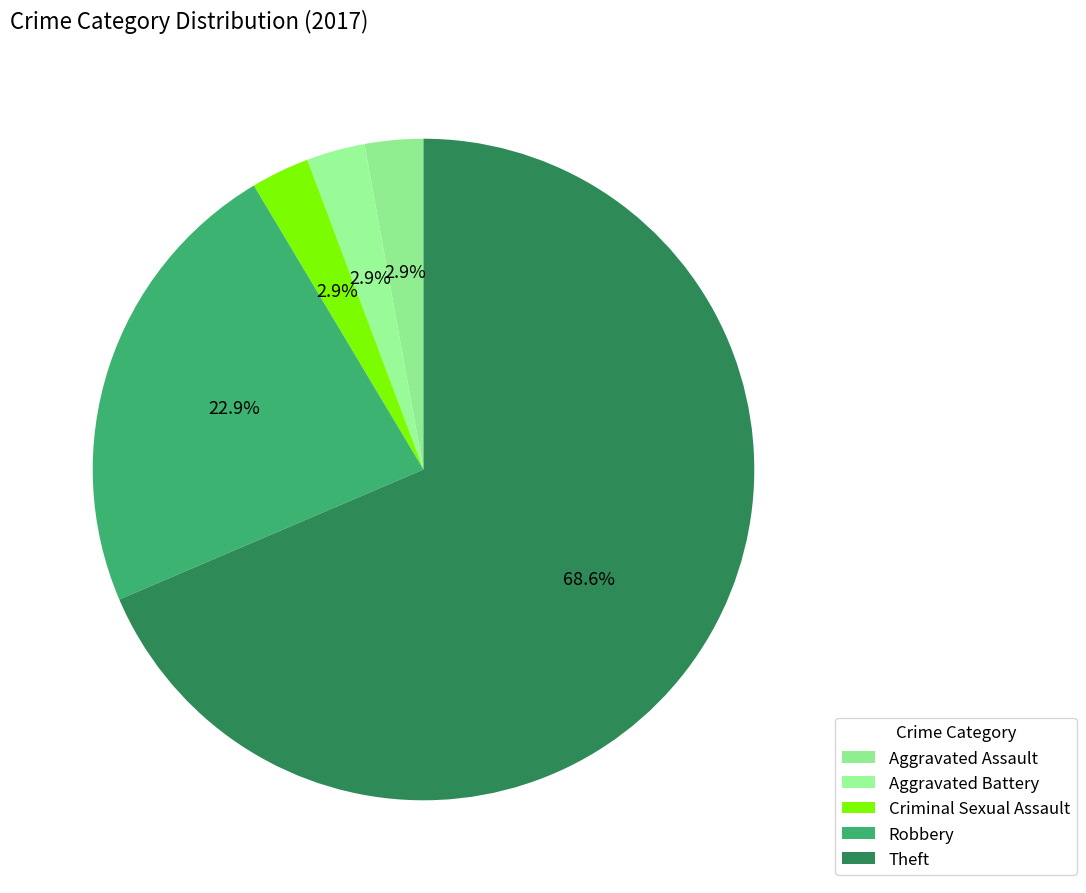

Is Aggravated Assault the majority of the pie?

No